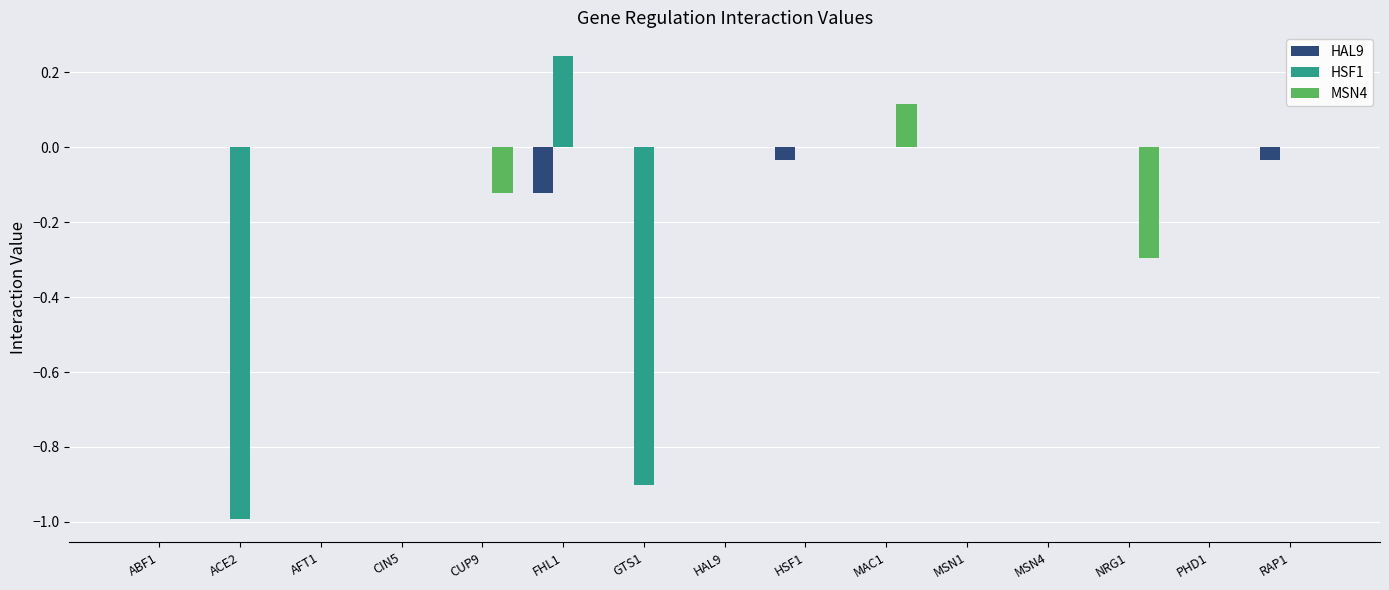

At which label does MSN4 reach its peak?

MAC1